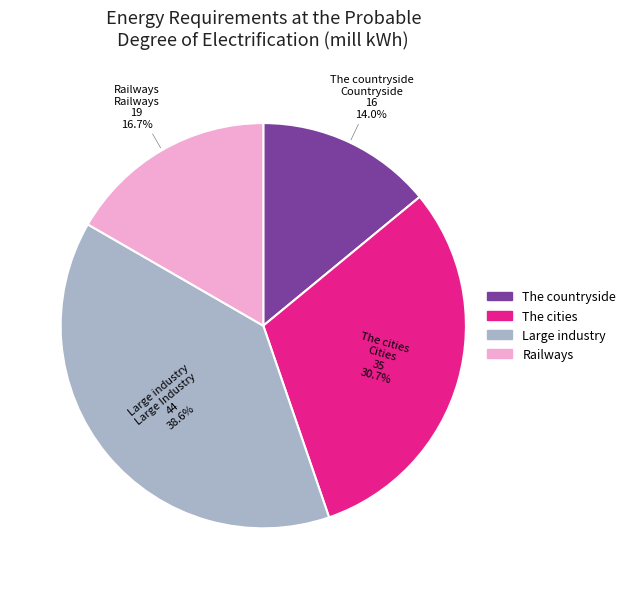

Approximately how many times larger is the value at Railways compared to The countryside?

1.2